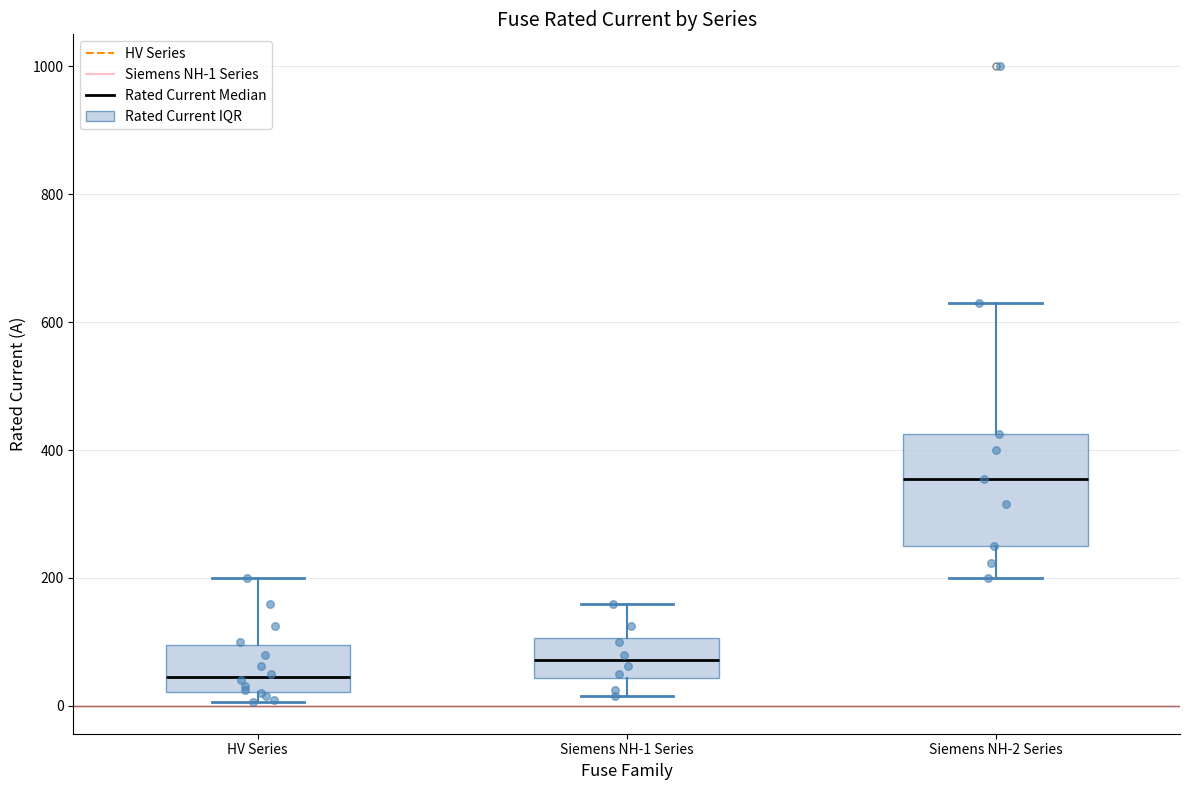

Which box has the lowest median line?

HV Series